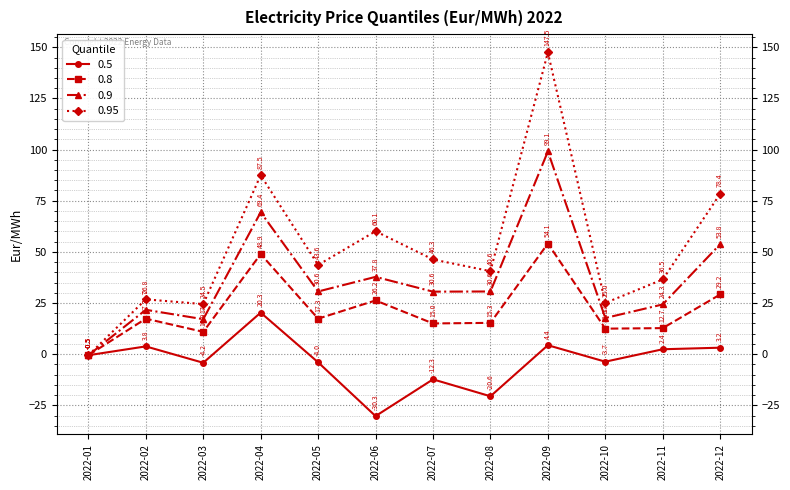

Is it true that 0.95 equals 147.5 at 2022-09?

True